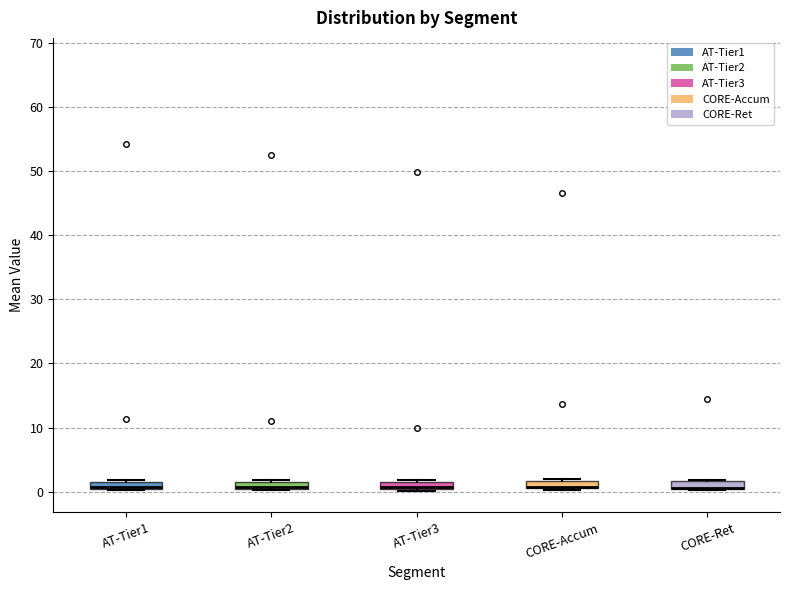

Where does the median line of the box for AT-Tier2 sit on the y-axis? The values are not printed on the chart, so give them approximately, as read against the axis.

1